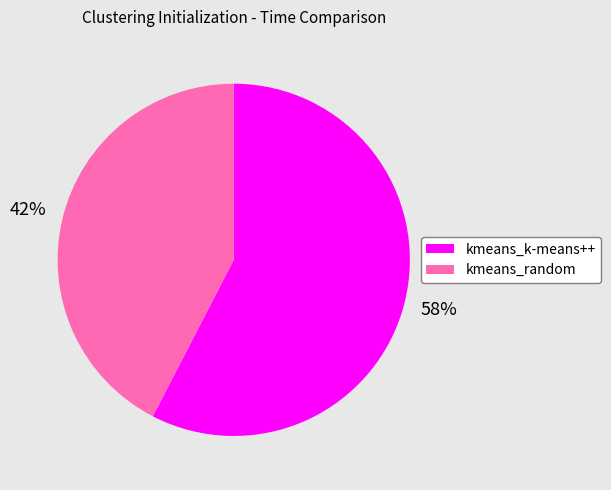

What is the majority slice?

kmeans_k-means++